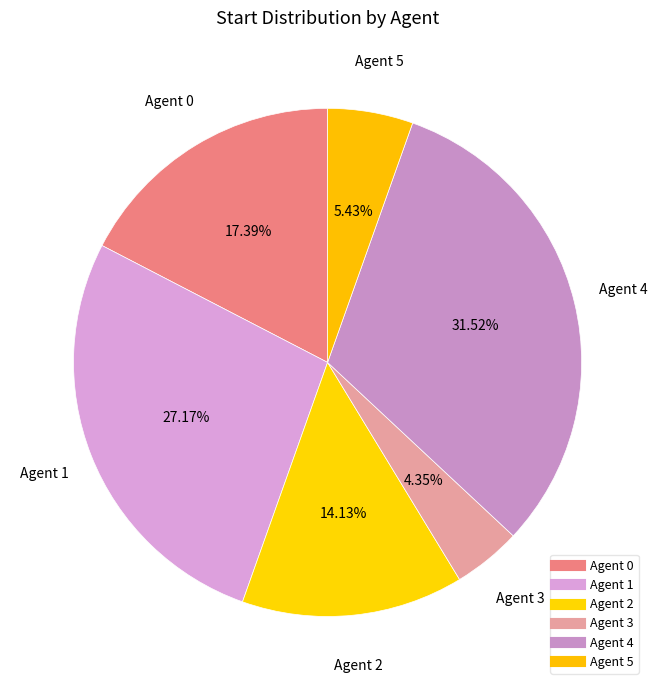

True or false: Agent 5 accounts for 12% of the total.

False